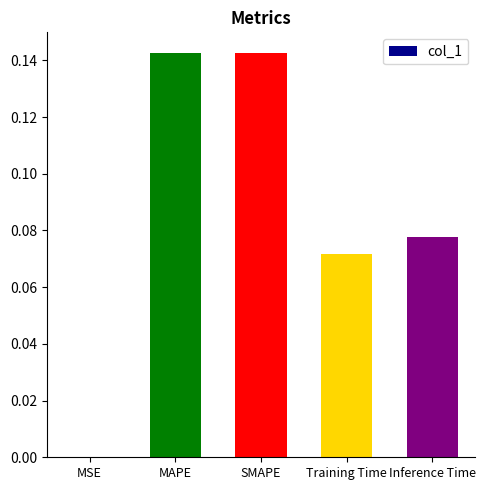

Which has a higher value, Training Time or MAPE?

MAPE